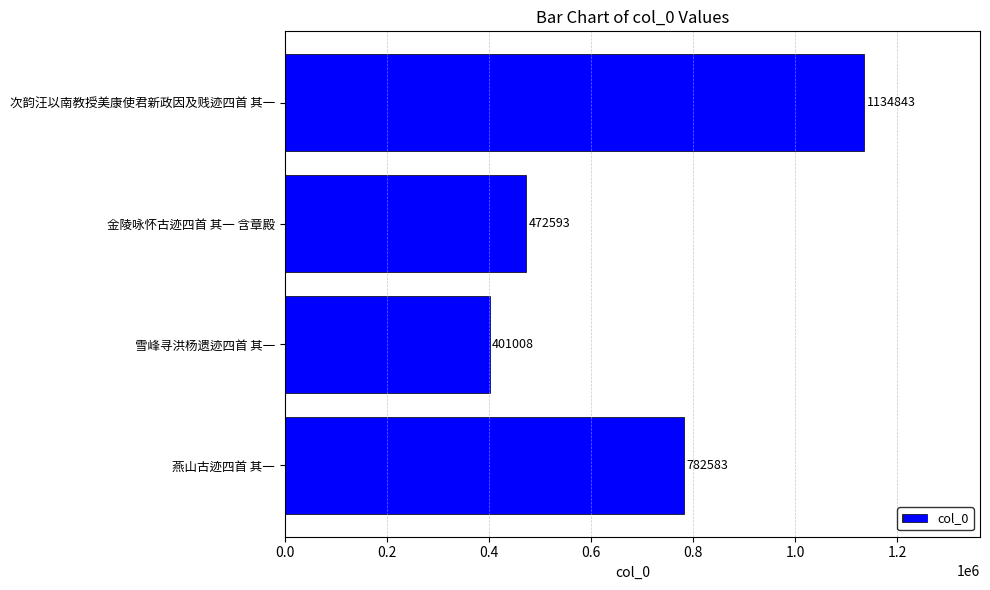

What is the average value?

697757